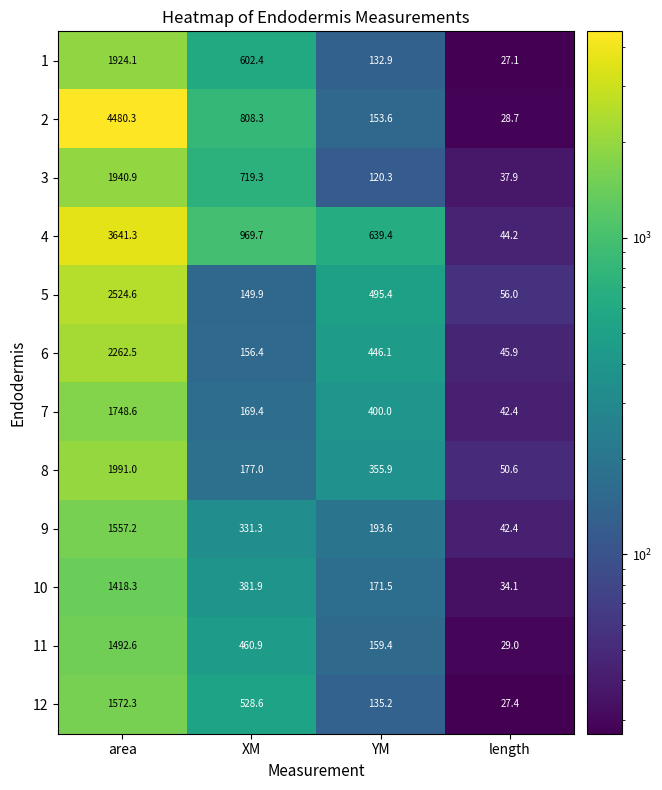

Which series has the largest total across all categories?

2